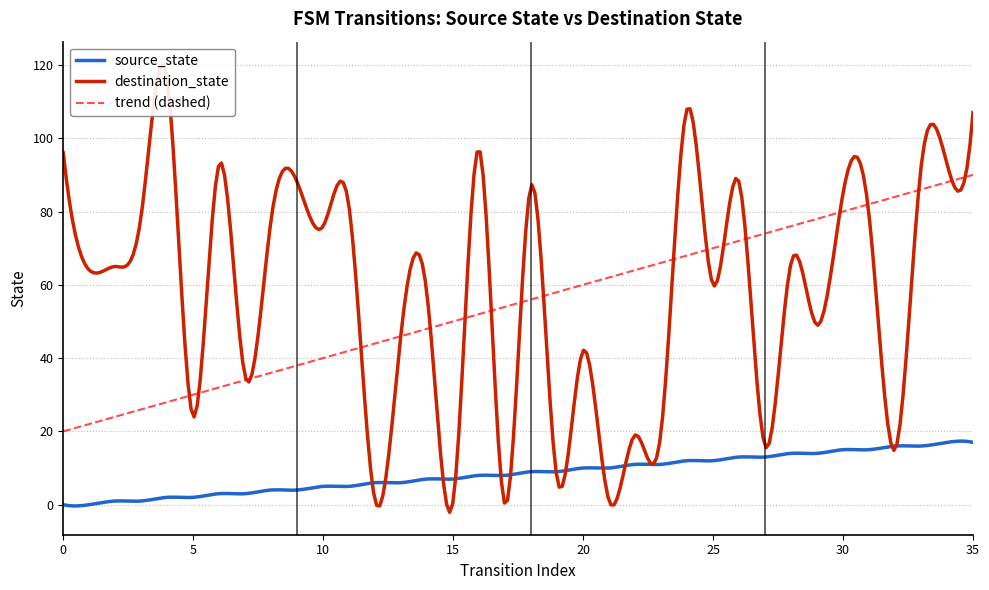

What is the total value across all series at 7?

38